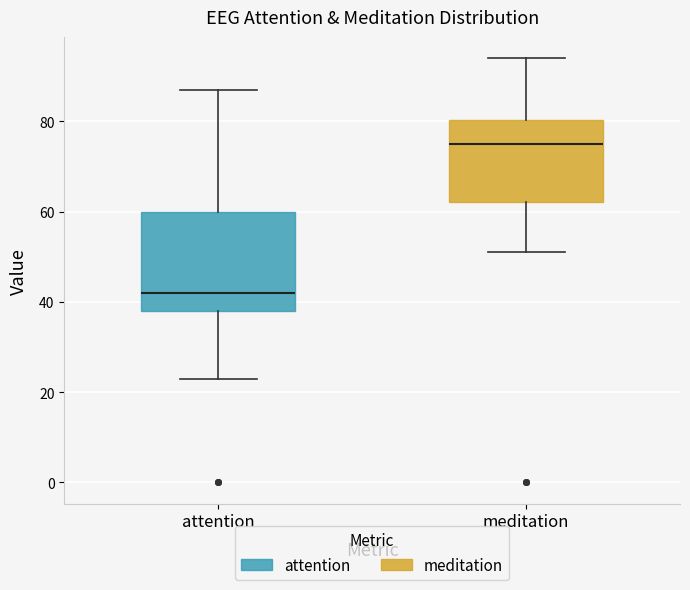

Reading left to right, transcribe this box plot: for each box, give where its median line is, the range the box spans, and where its two whiskers end, as read against the y-axis. The values are not printed on the chart, so give them approximately, as read against the axis.

attention: median 42, box 38 to 60, whiskers 24 to 88
meditation: median 76, box 62 to 80, whiskers 52 to 94